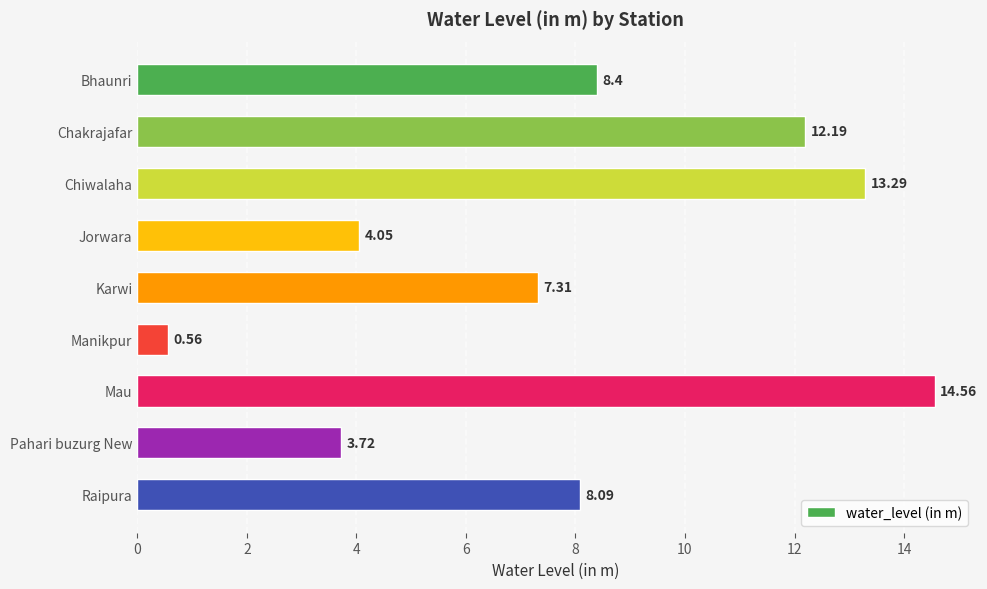

What is the change in value from Chakrajafar to Pahari buzurg New?

-8.5